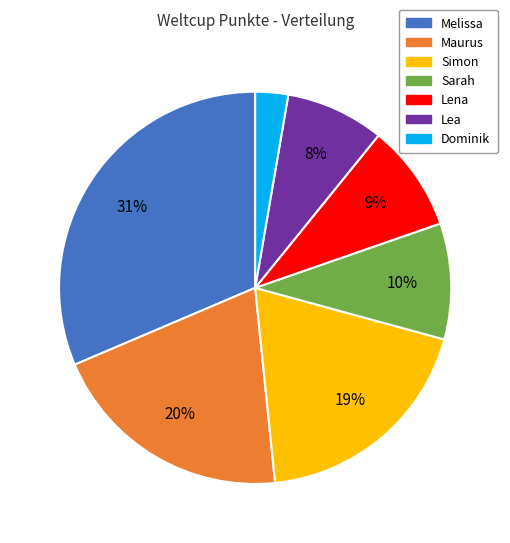

Which slice is the smallest?

Dominik